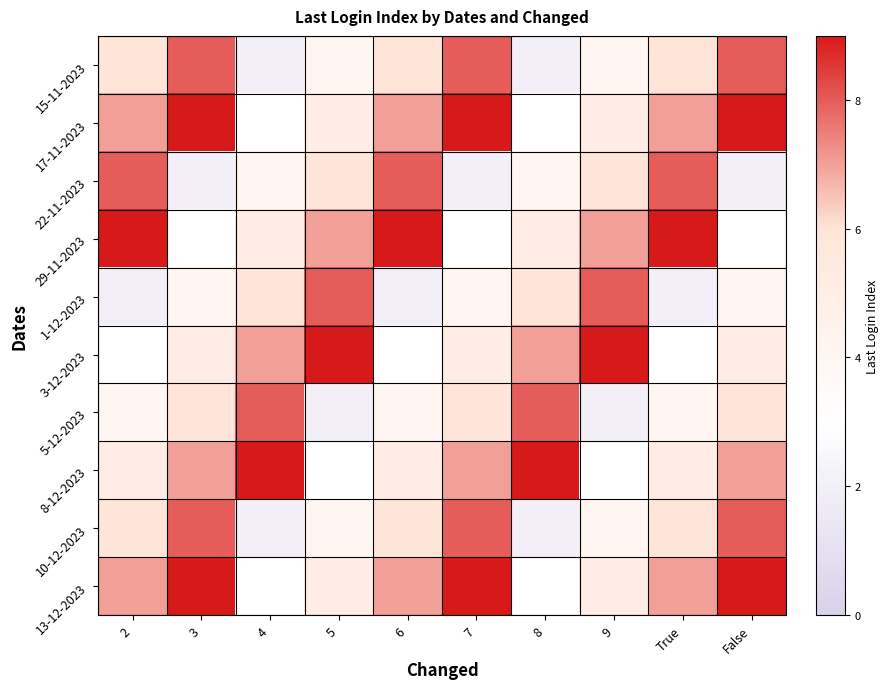

List the series in order of their peak value, lowest first.

15-11-2023, 22-11-2023, 1-12-2023, 5-12-2023, 10-12-2023, 17-11-2023, 29-11-2023, 3-12-2023, 8-12-2023, 13-12-2023